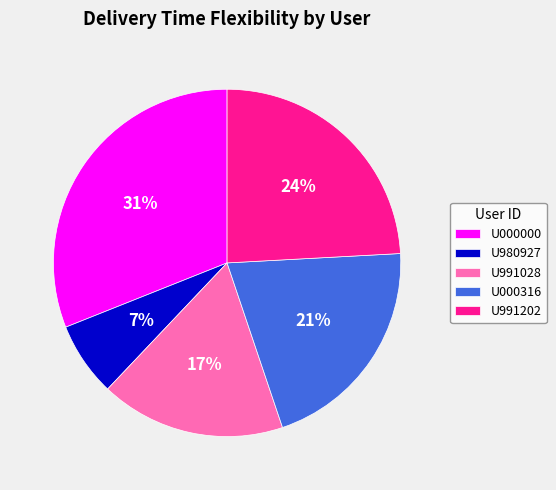

Between U000000 and U000316, which is larger?

U000000